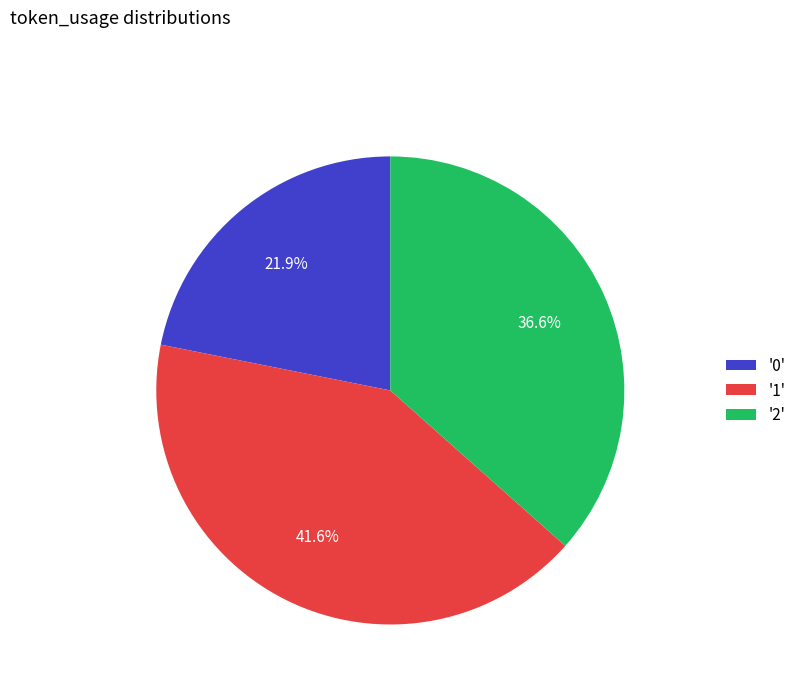

What is the total percentage of '0' and '1'?

63.4%